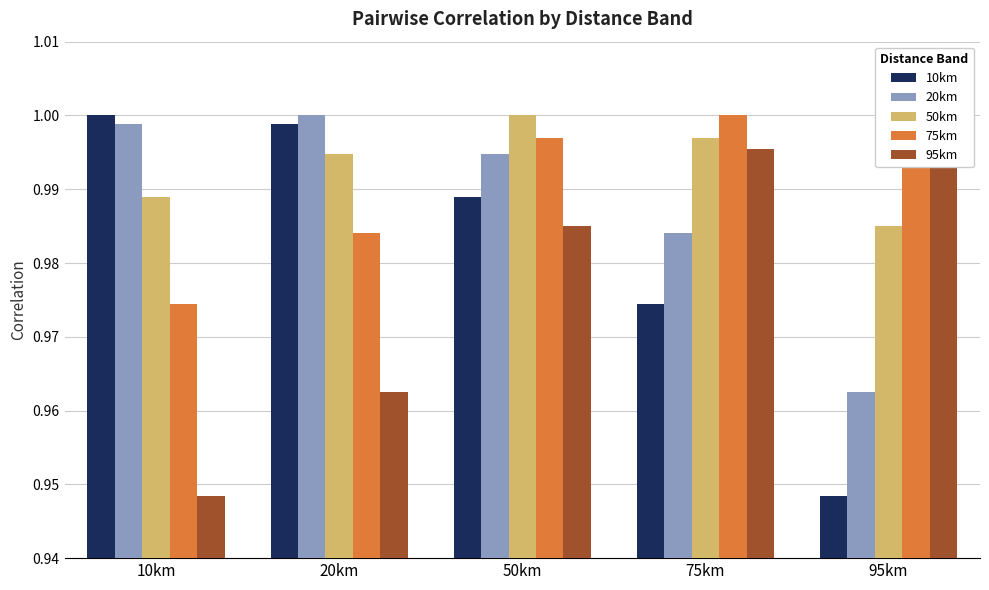

How many bars are there in total?

25